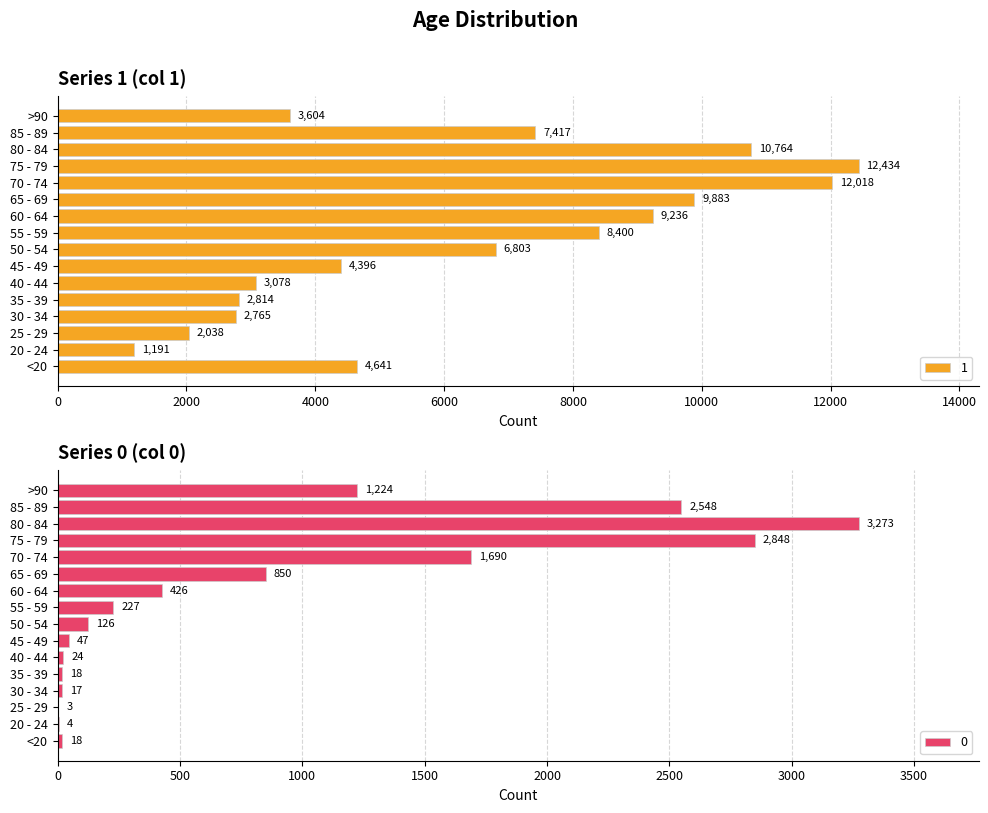

Which series has the largest range (max minus min)?

1